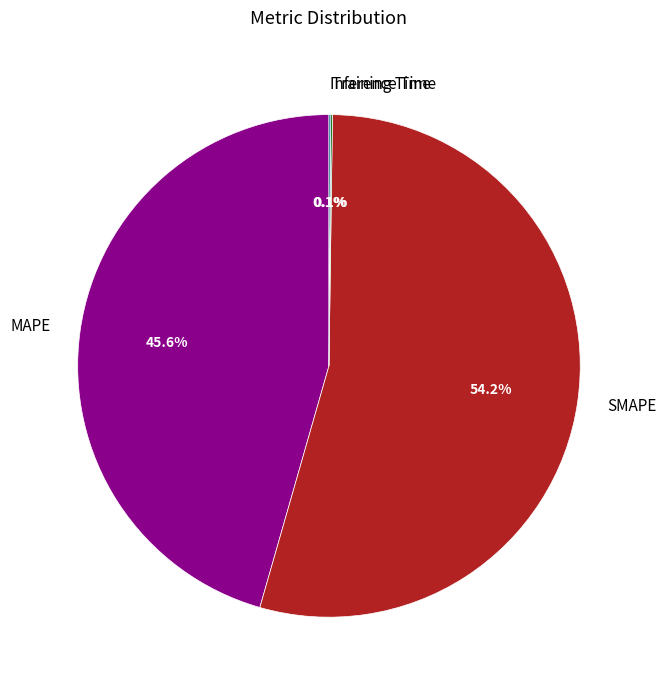

Is there any slice that represents more than half of the pie?

Yes